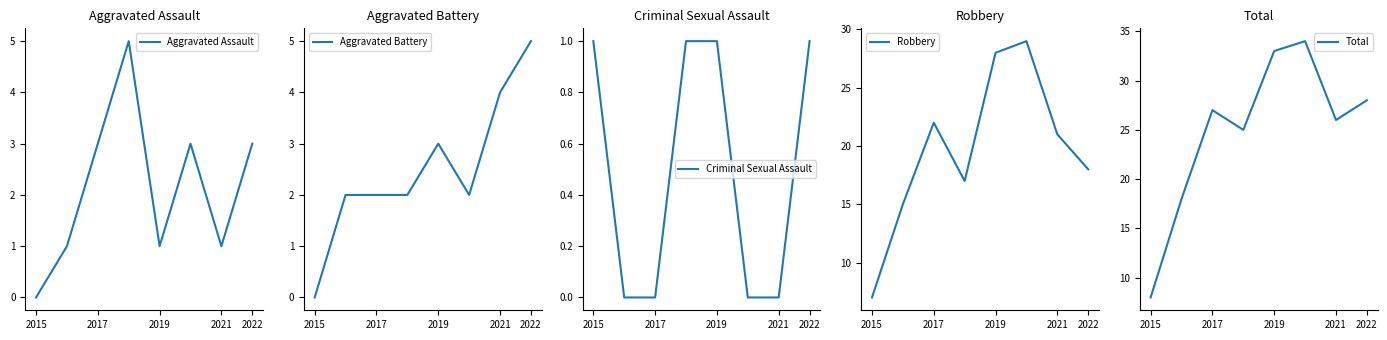

True or false: Aggravated Assault and Aggravated Battery cross at least once.

True